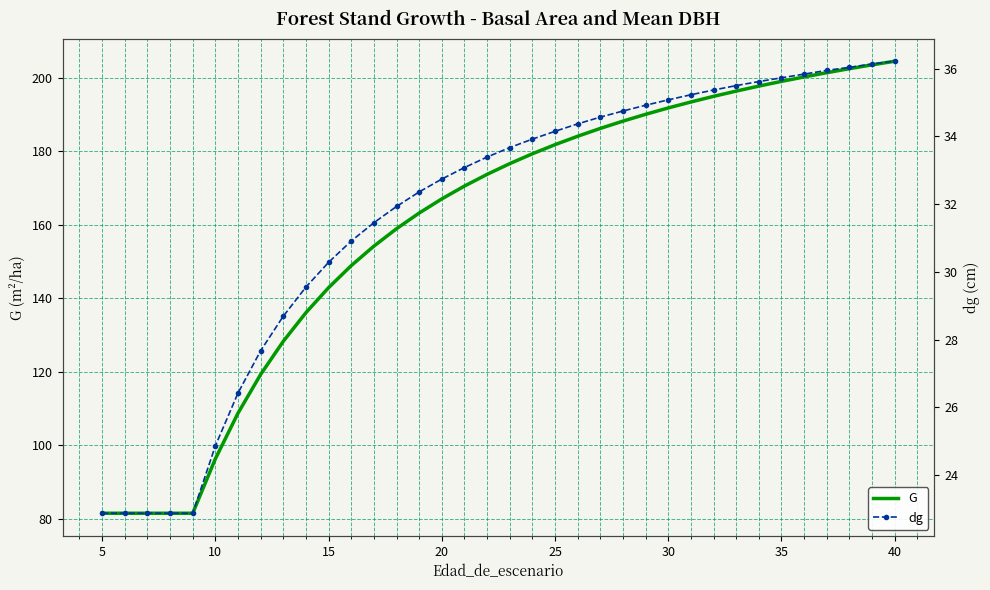

Is this an area chart (filled region under the line)?

No